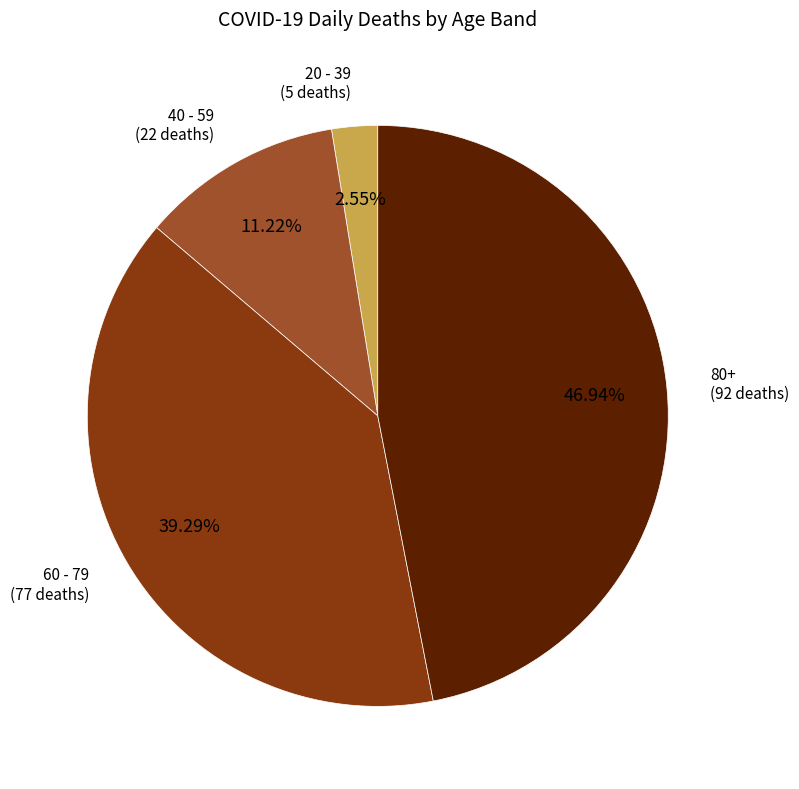

True or false: 60 - 79 accounts for 39% of the total.

True